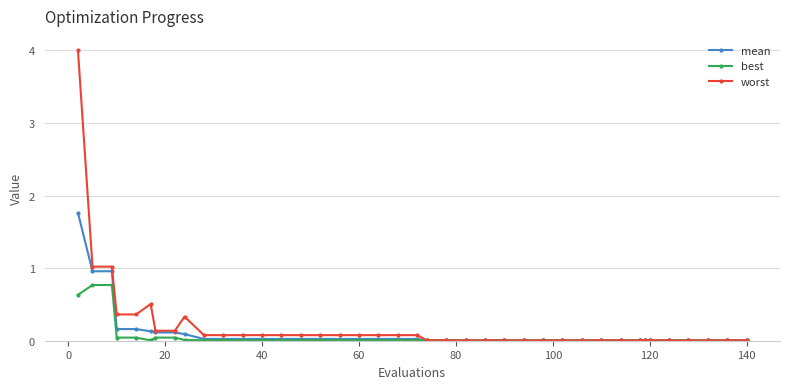

What is the maximum value for best?

0.8